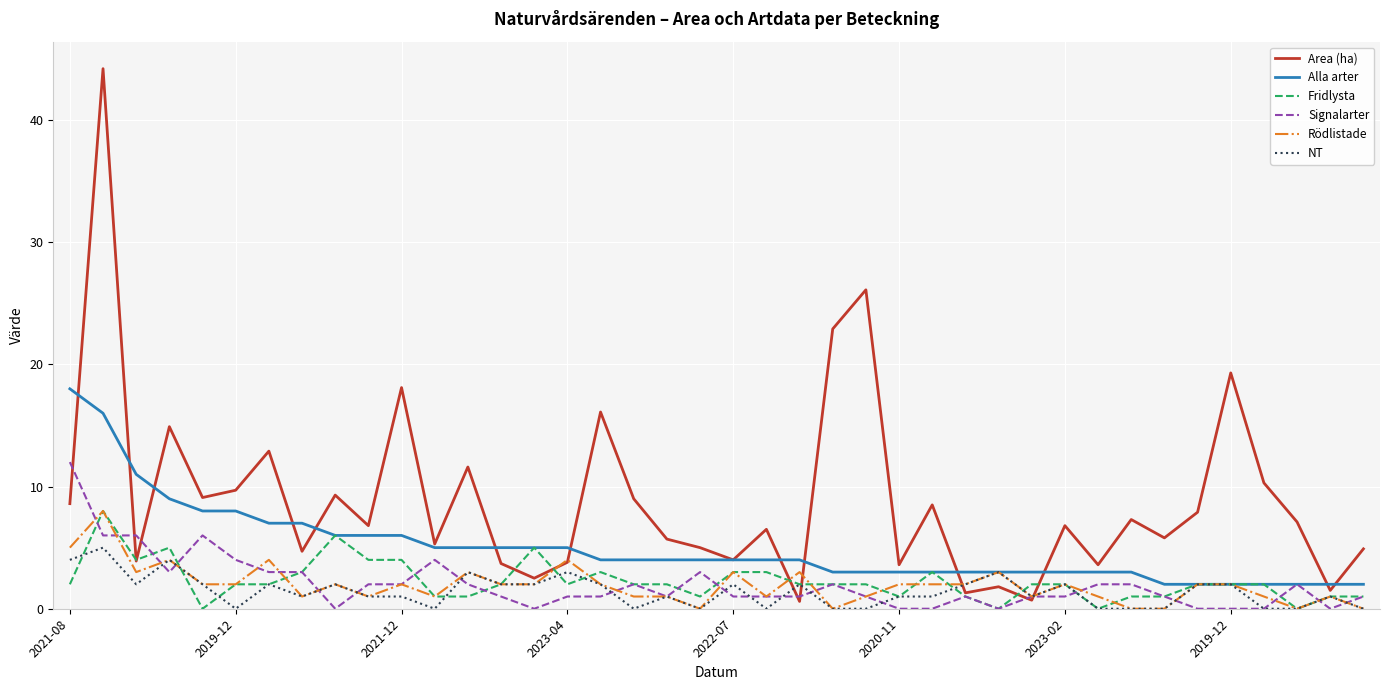

Which series has the largest total across all categories?

Area (ha)